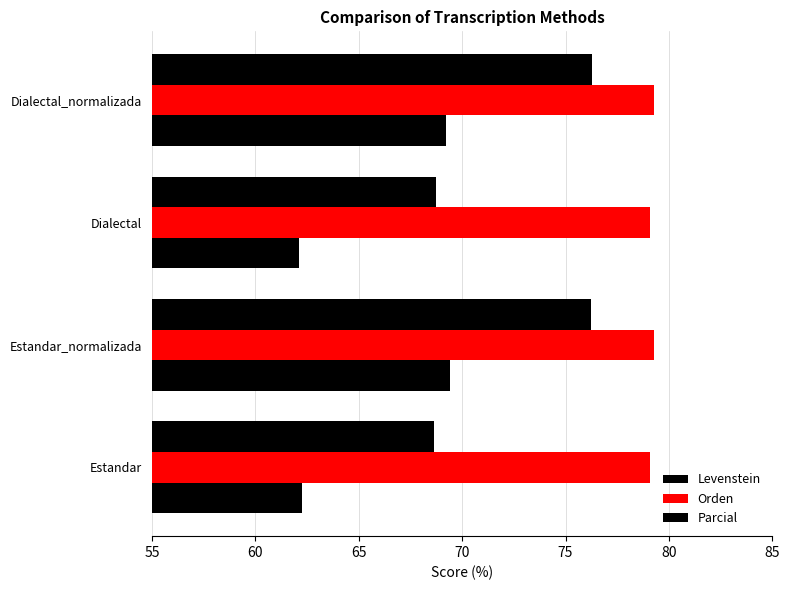

How many categories are shown in the chart?

4